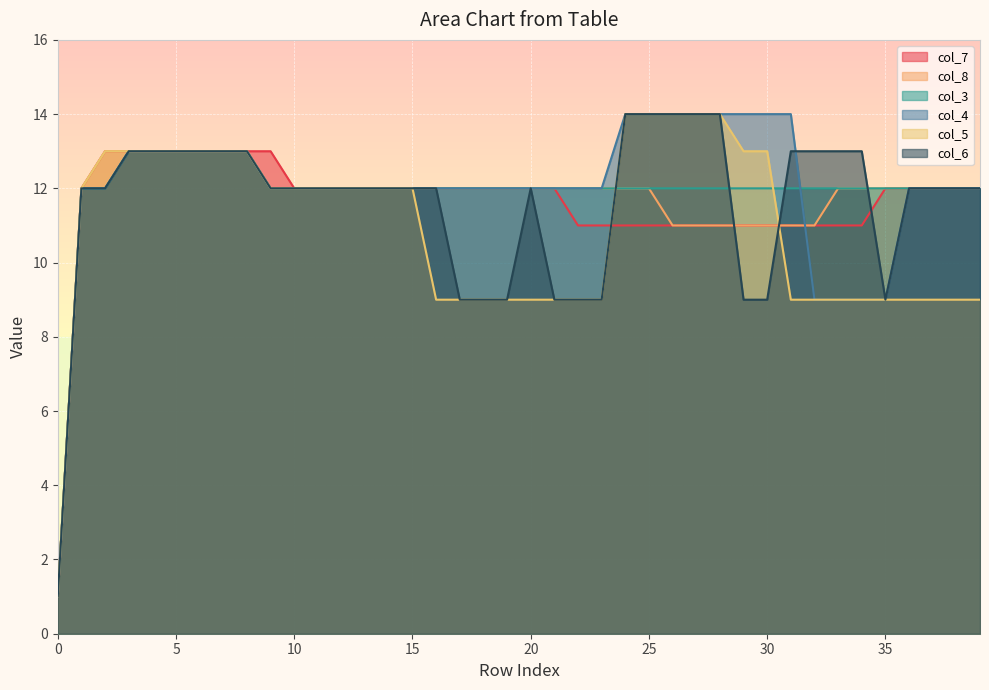

True or false: col_6 and col_7 cross at least once.

True